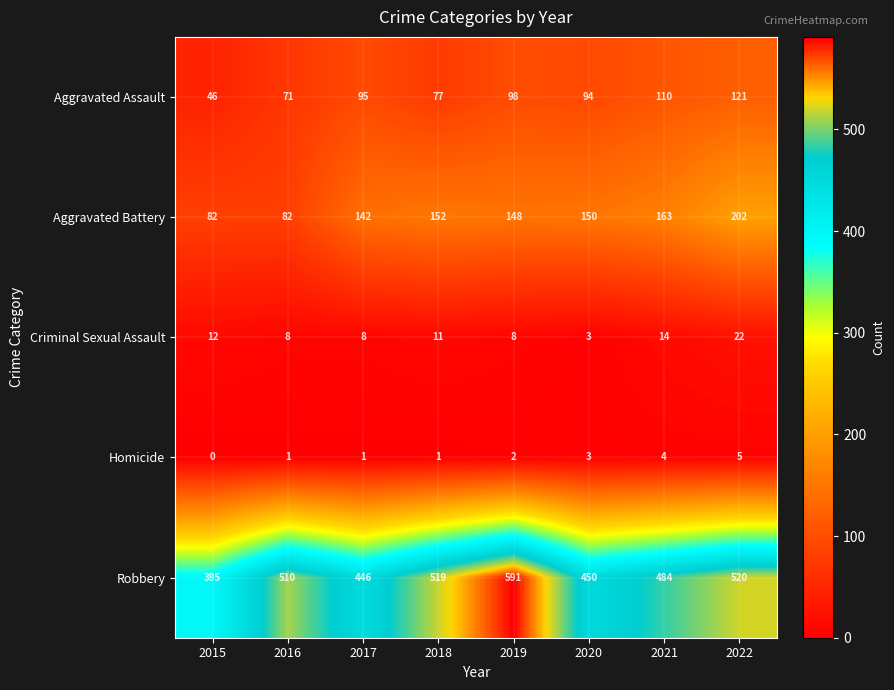

What is the sum of all Aggravated Battery values?

1121